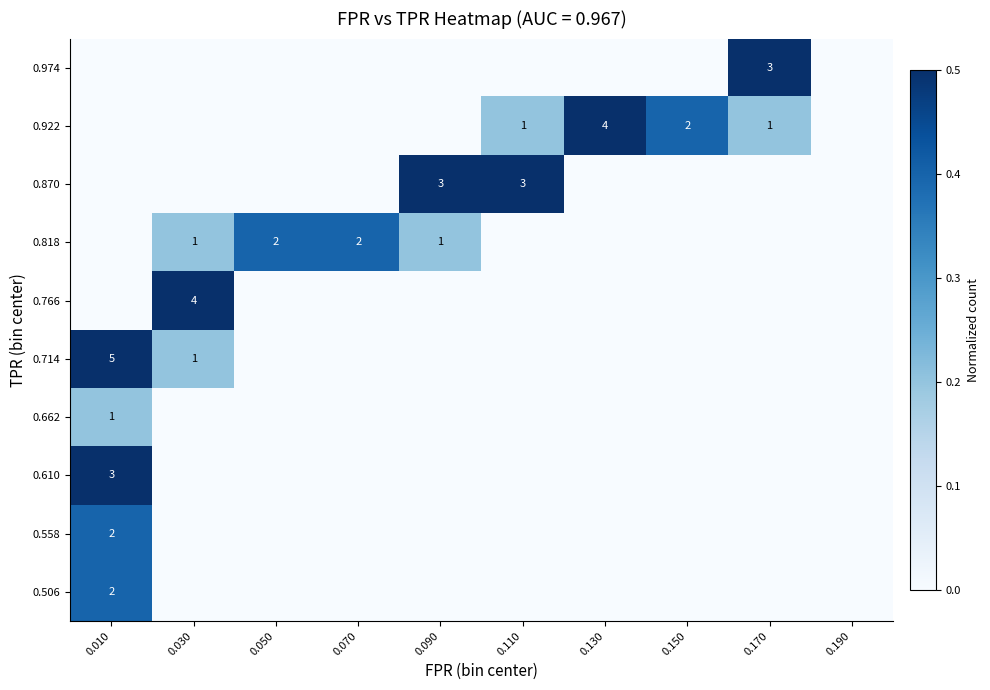

True or false: 0.766 has a value of 6 at 0.030.

False